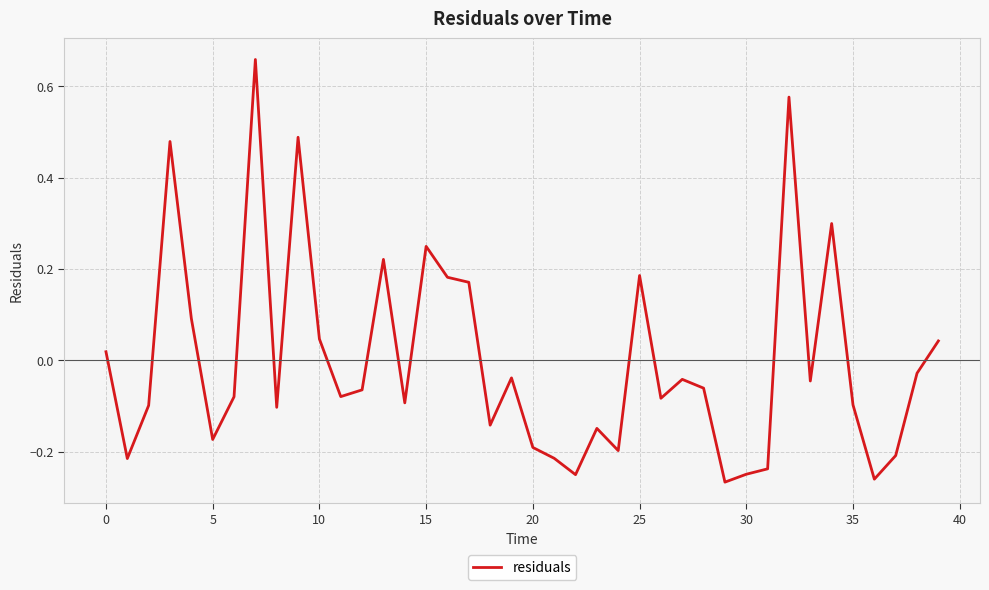

The chart shows a value of 0.4 at 15. True or false?

False